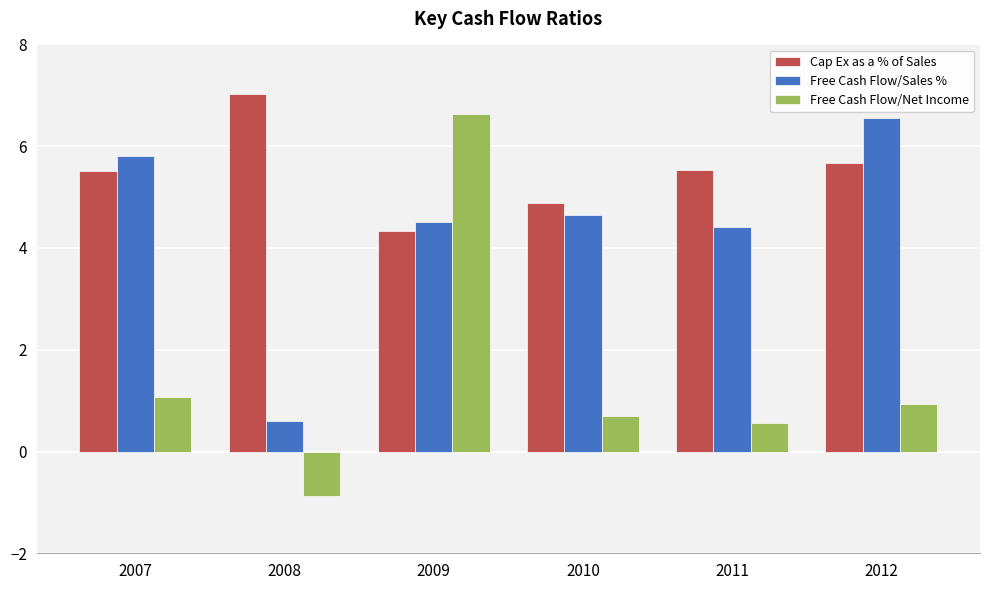

What is the value of the Free Cash Flow/Sales % bar at the 3rd from the left?

4.5